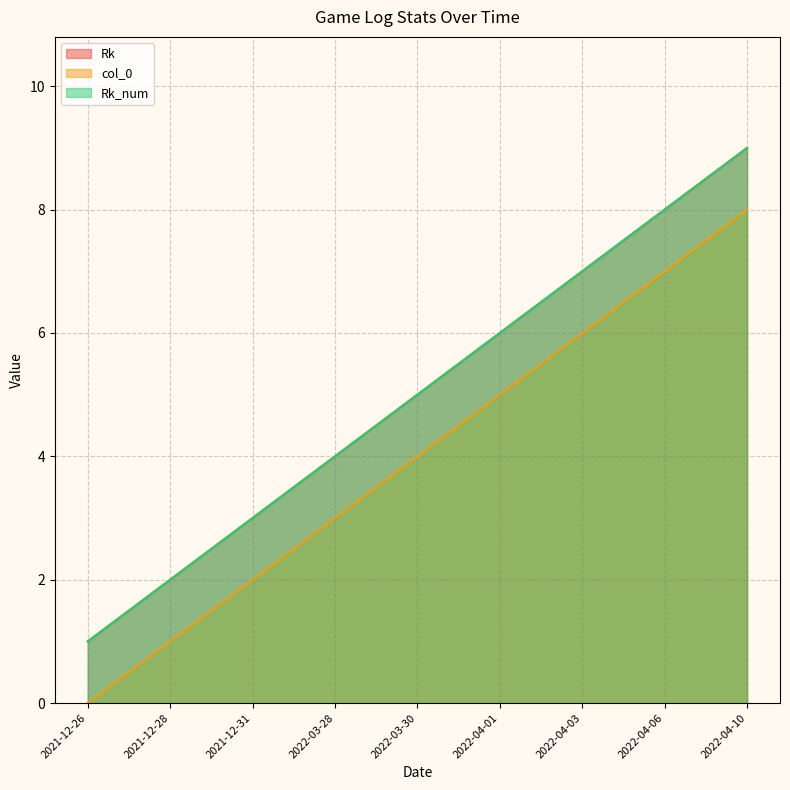

Reading left to right, extract all data points from this chart.

Rk: 2021-12-26=1	2021-12-28=2	2021-12-31=3	2022-03-28=4	2022-03-30=5	2022-04-01=6	2022-04-03=7	2022-04-06=8	2022-04-10=9
col_0: 2021-12-26=0	2021-12-28=1	2021-12-31=2	2022-03-28=3	2022-03-30=4	2022-04-01=5	2022-04-03=6	2022-04-06=7	2022-04-10=8
Rk_num: 2021-12-26=1	2021-12-28=2	2021-12-31=3	2022-03-28=4	2022-03-30=5	2022-04-01=6	2022-04-03=7	2022-04-06=8	2022-04-10=9